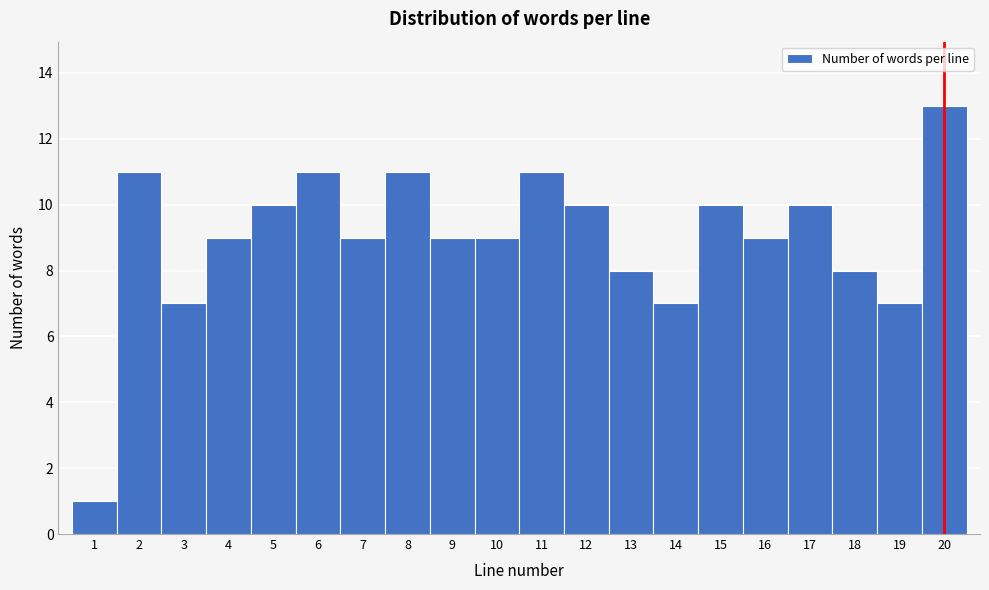

Reading left to right, list every bar in this chart as the range it spans on the x-axis followed by its height. The values are not printed on the chart, so give them approximately, as read against the axis.

0.5 to 1.5: 1
1.5 to 2.5: 11
2.5 to 3.5: 7
3.5 to 4.5: 9
4.5 to 5.5: 10
5.5 to 6.5: 11
6.5 to 7.5: 9
7.5 to 8.5: 11
8.5 to 9.5: 9
9.5 to 10.5: 9
10.5 to 11.5: 11
11.5 to 12.5: 10
12.5 to 13.5: 8
13.5 to 14.5: 7
14.5 to 15.5: 10
15.5 to 16.5: 9
16.5 to 17.5: 10
17.5 to 18.5: 8
18.5 to 19.5: 7
19.5 to 20.5: 13